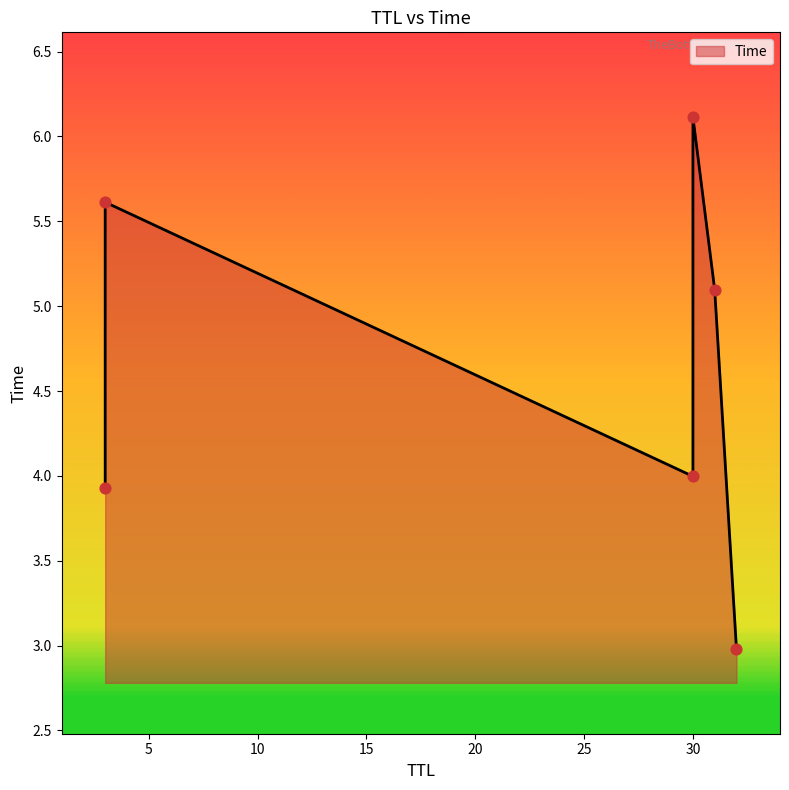

What is the change in value from 30 to 31?

+1.1